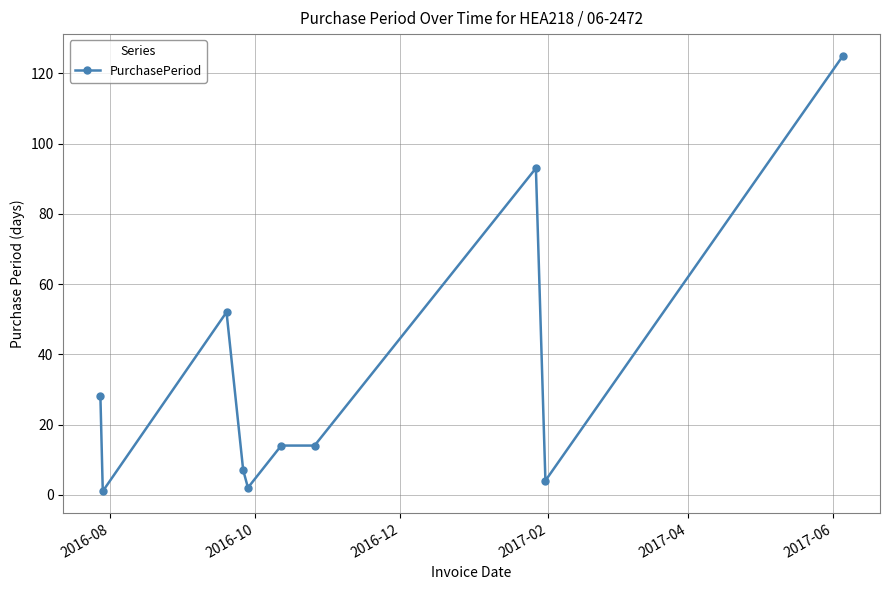

Count the number of categories in the chart.

10